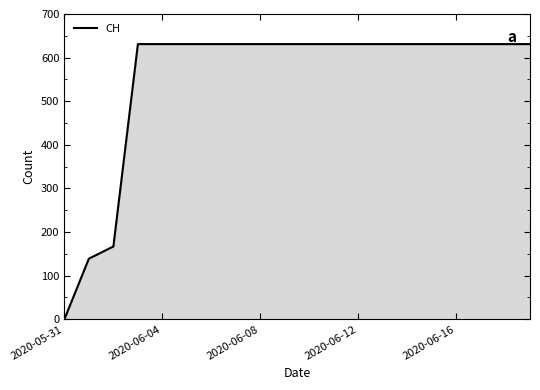

What is the maximum value shown in the chart?

631